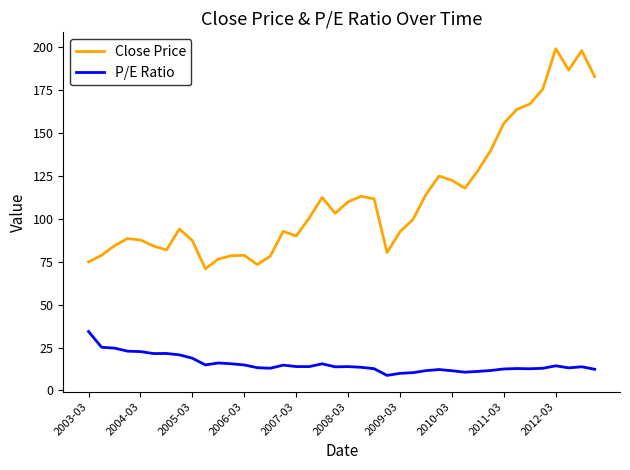

What is the smallest value displayed?

8.7